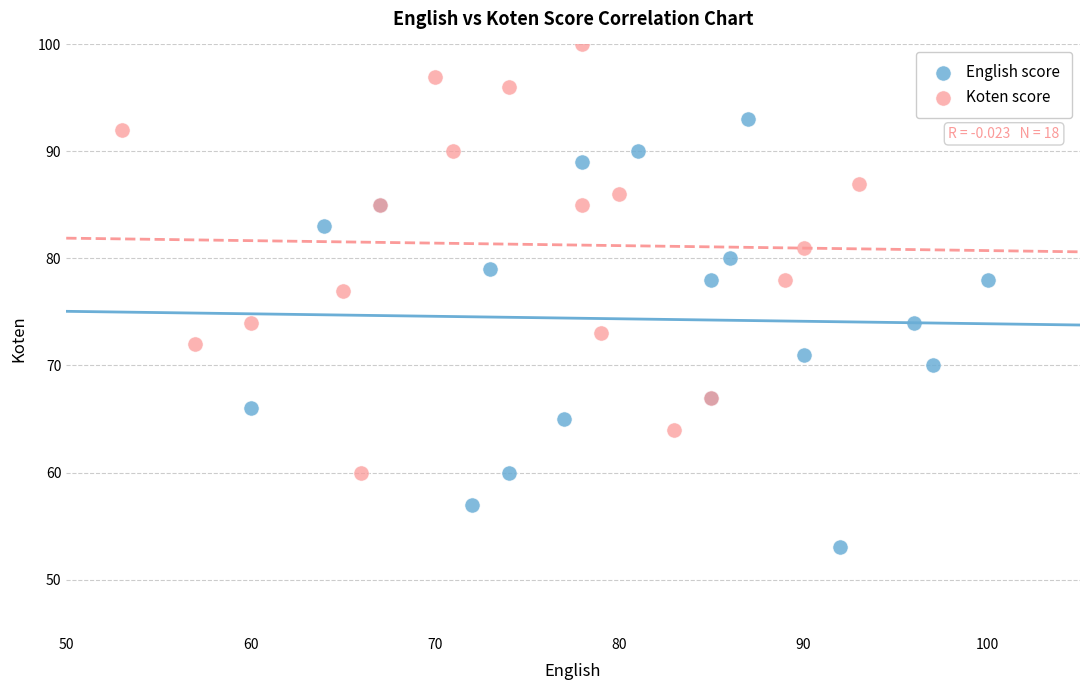

Which series contains the highest Y value?

Koten score